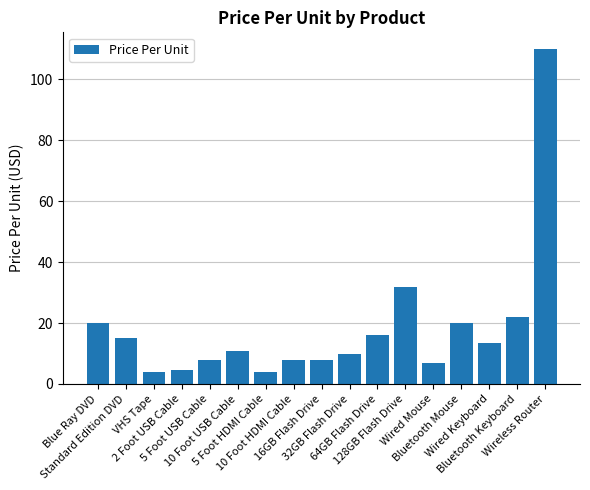

What position from the right is Wired Keyboard?

3